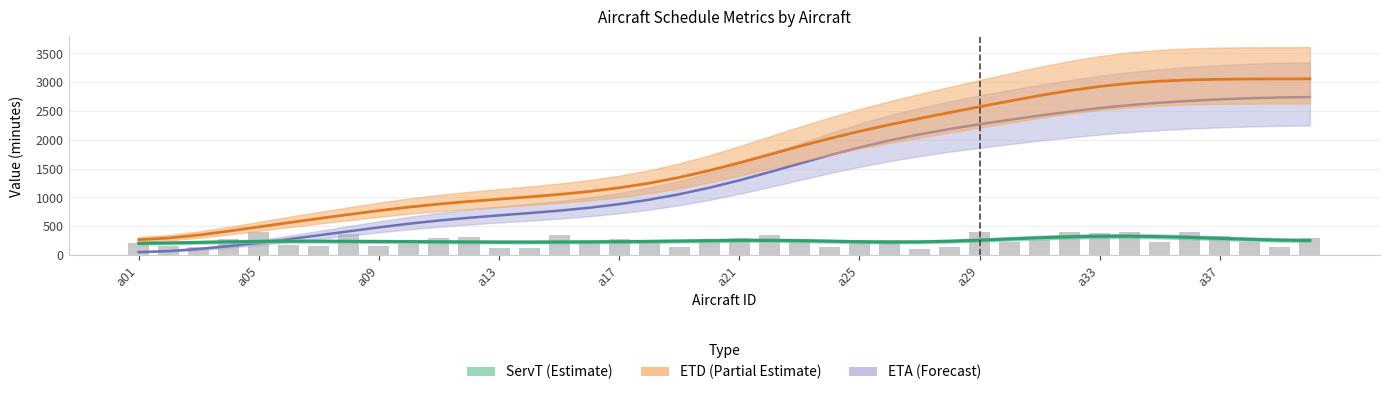

Reading left to right, transcribe all the data shown in this chart.

ServT: 210.0	160.0	138.2	286.5	396.7	172.2	163.2	364.0	155.8	186.9	298.1	315.0	119.2	127.4	341.3	205.7	284.9	201.4	131.0	282.8	301.1	354.2	271.2	144.7	254.9	265.8	100.5	140.8	395.4	230.6	253.7	399.1	376.4	391.5	230.3	394.2	336.8	222.1	141.8	297.0
ETD: 266.4	295.3	347.9	415.3	488.8	562.5	634.3	704.3	771.2	832.5	885.6	930.5	970.0	1009.0	1052.3	1103.8	1167.6	1247.9	1347.7	1467.0	1601.6	1744.3	1886.7	2022.4	2147.7	2263.0	2370.7	2473.8	2574.7	2673.6	2768.4	2854.8	2927.4	2982.4	3019.4	3041.1	3052.0	3056.6	3058.3	3058.8
ETA: 50.4	69.3	104.8	153.6	211.6	275.5	343.1	412.5	480.6	543.9	599.5	647.0	688.4	727.8	770.3	820.8	883.4	961.0	1055.5	1167.8	1296.8	1438.7	1586.8	1732.4	1868.0	1989.1	2094.9	2187.7	2271.1	2348.7	2422.0	2490.4	2551.6	2603.3	2645.0	2677.8	2703.3	2722.7	2736.1	2743.1